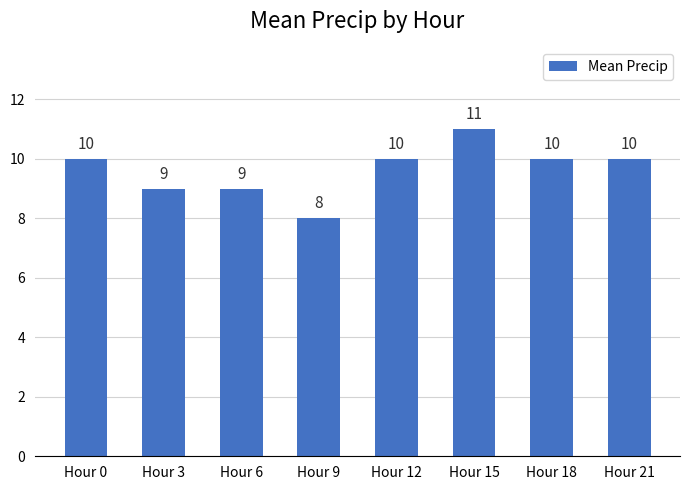

Reading right to left, transcribe all the data shown in this chart.

Hour 21=10	Hour 18=10	Hour 15=11	Hour 12=10	Hour 9=8	Hour 6=9	Hour 3=9	Hour 0=10